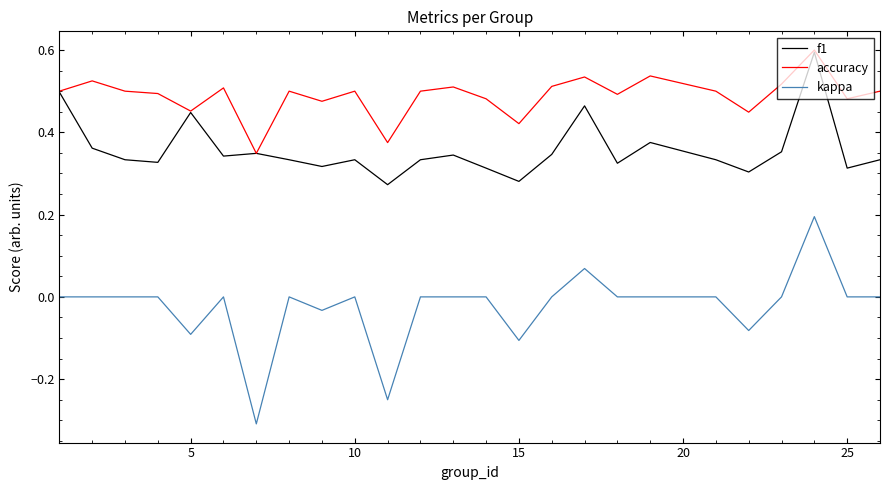

What is the sum of all f1 values?

8.9